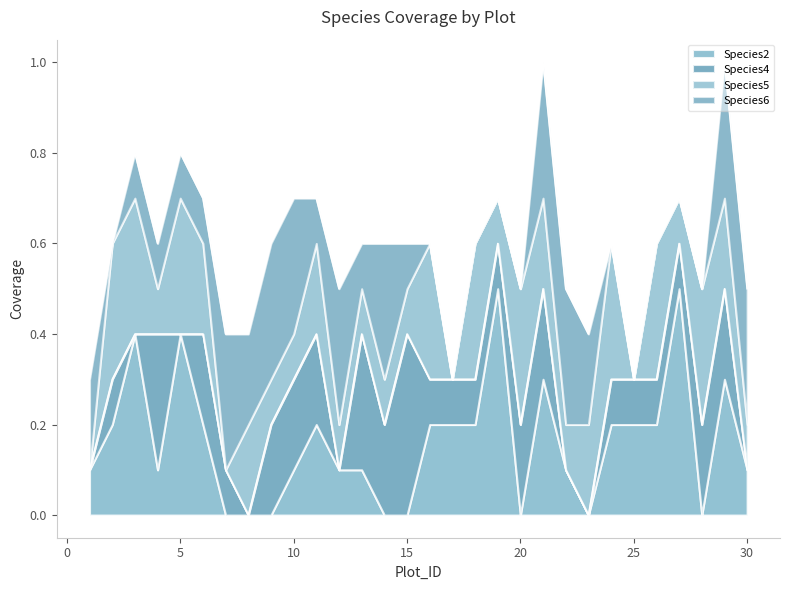

At which category does Species6 reach its first local peak?

7